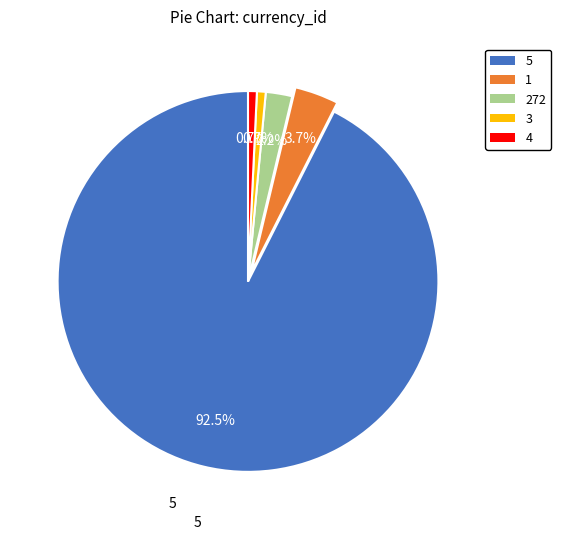

Is there any slice that represents more than half of the pie?

Yes